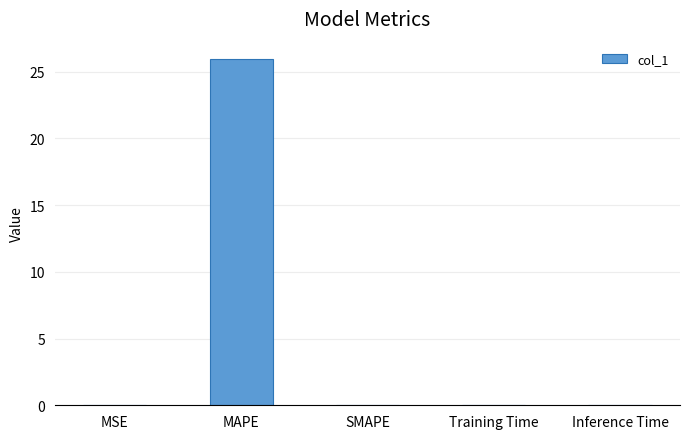

At which category does the chart reach its peak across all series?

MAPE